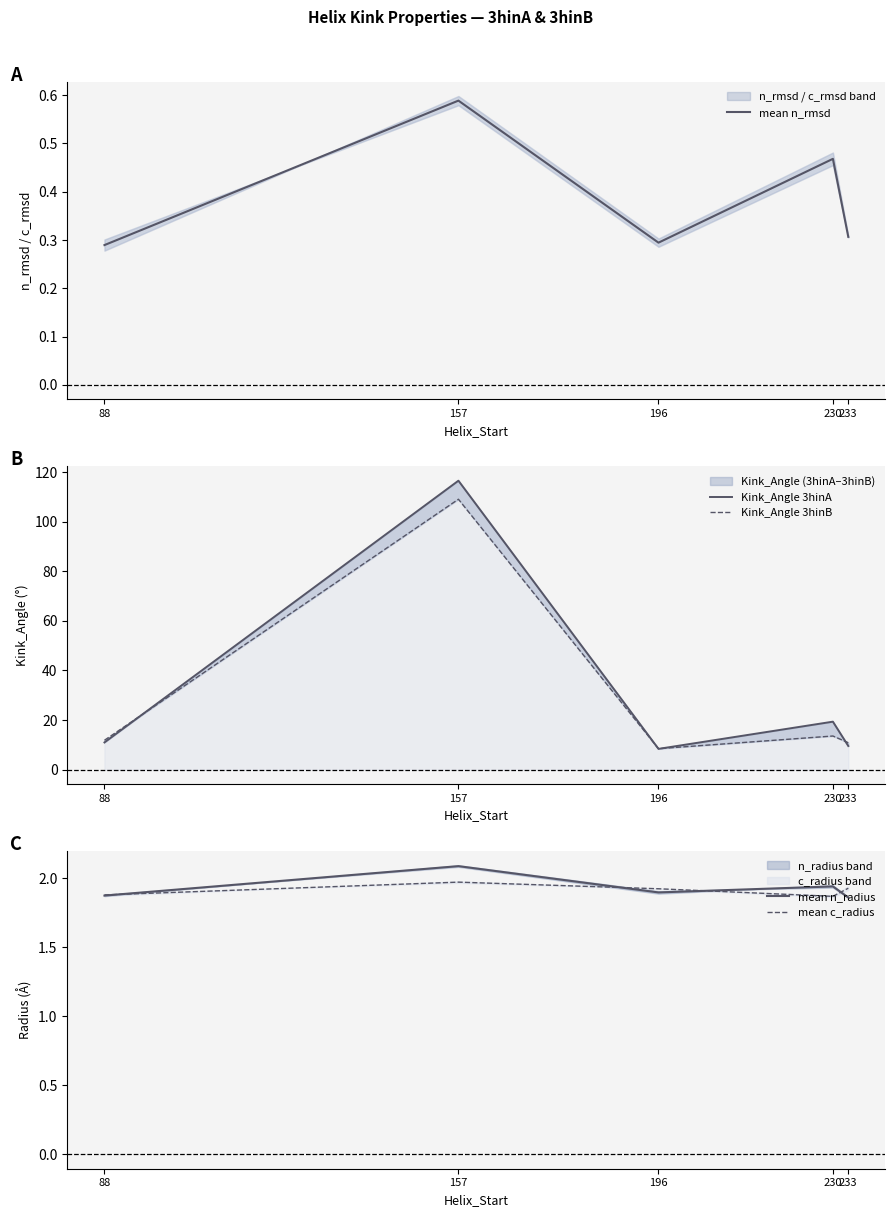

Where does the Kink_Angle 3hinA series first go above 10?

88